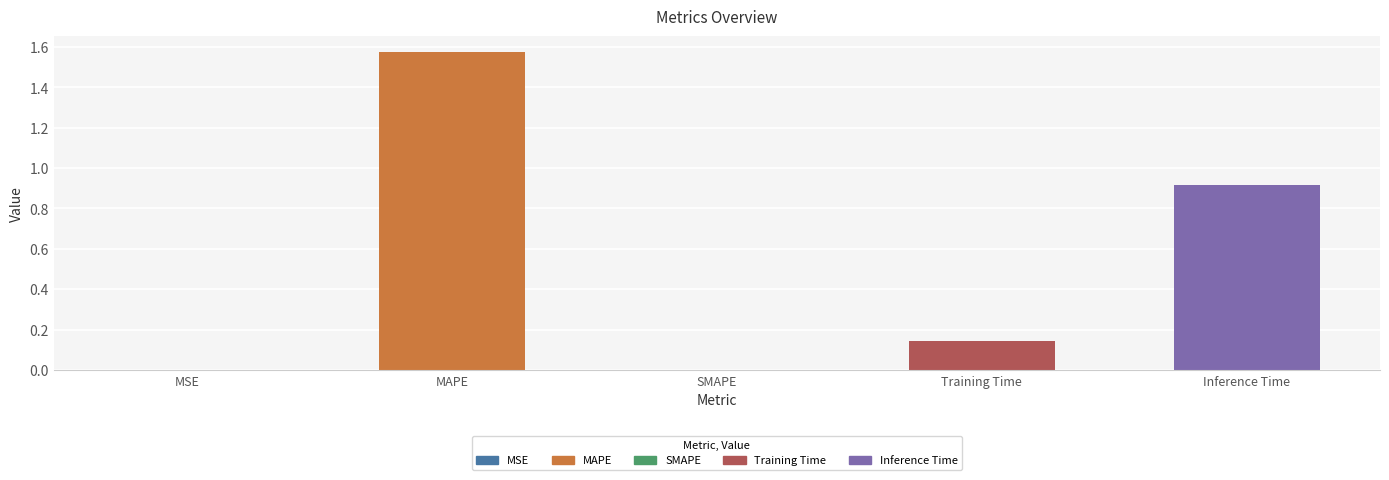

What is the change in value from Training Time to Inference Time?

+0.8